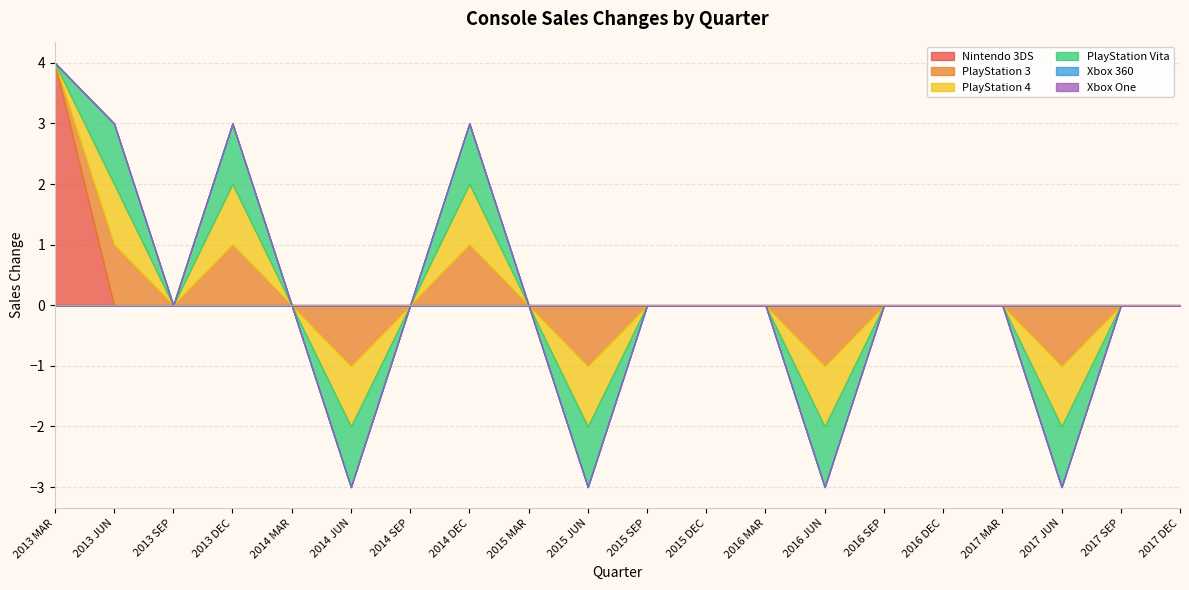

What is the label of the 9th point from the right?

2015 DEC